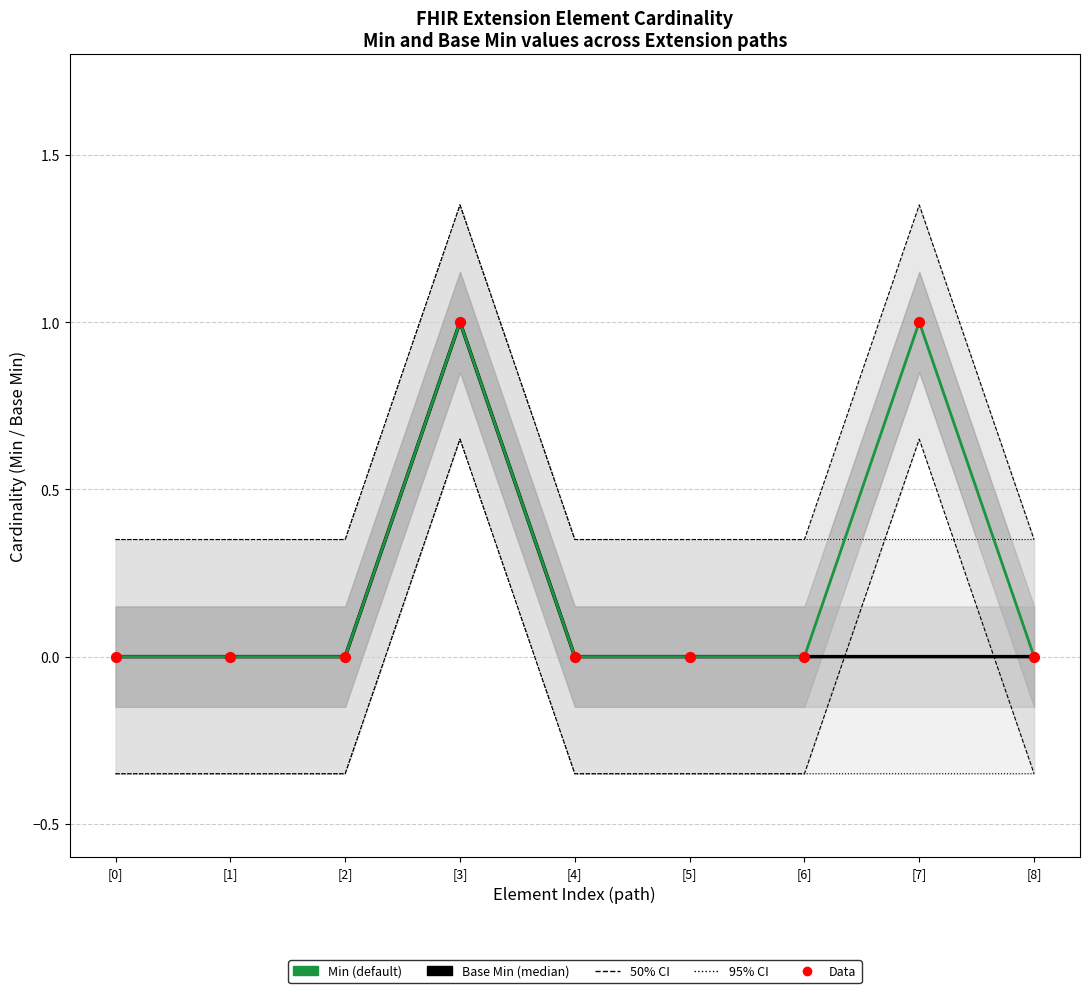

Which series has the largest total across all categories?

Min (default)